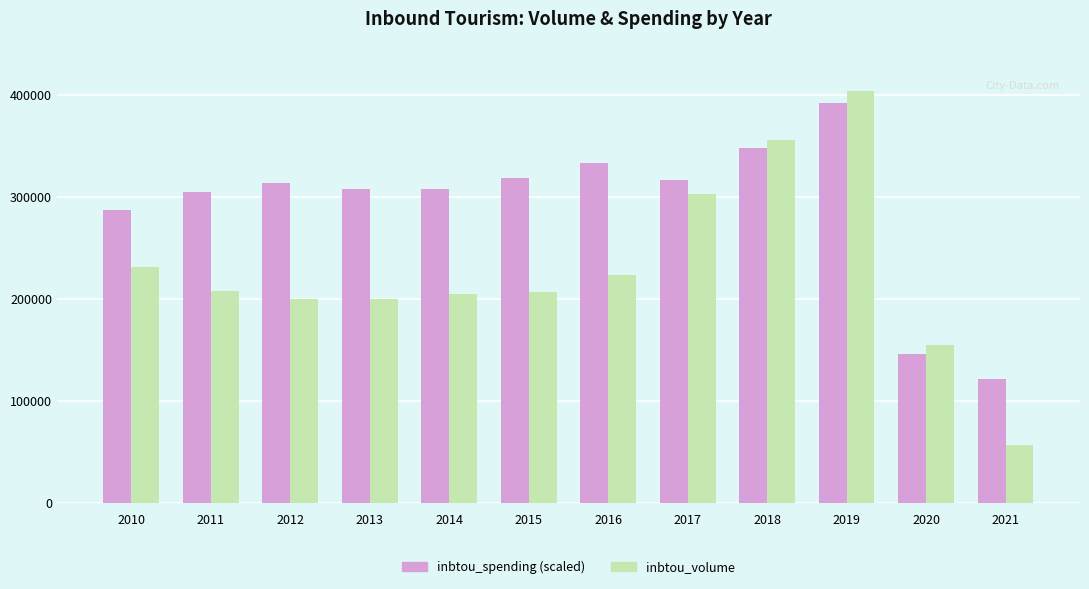

What is the sum of all inbtou_volume values?

2748630.0